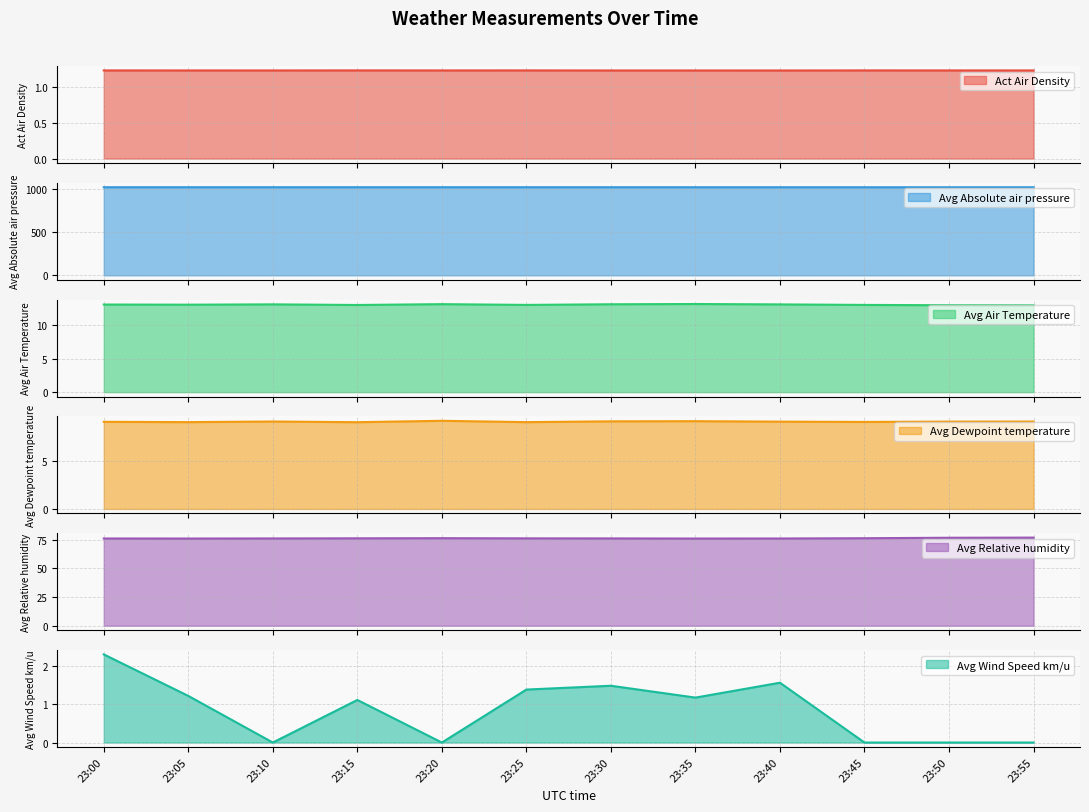

Does the chart have visible grid lines?

Yes